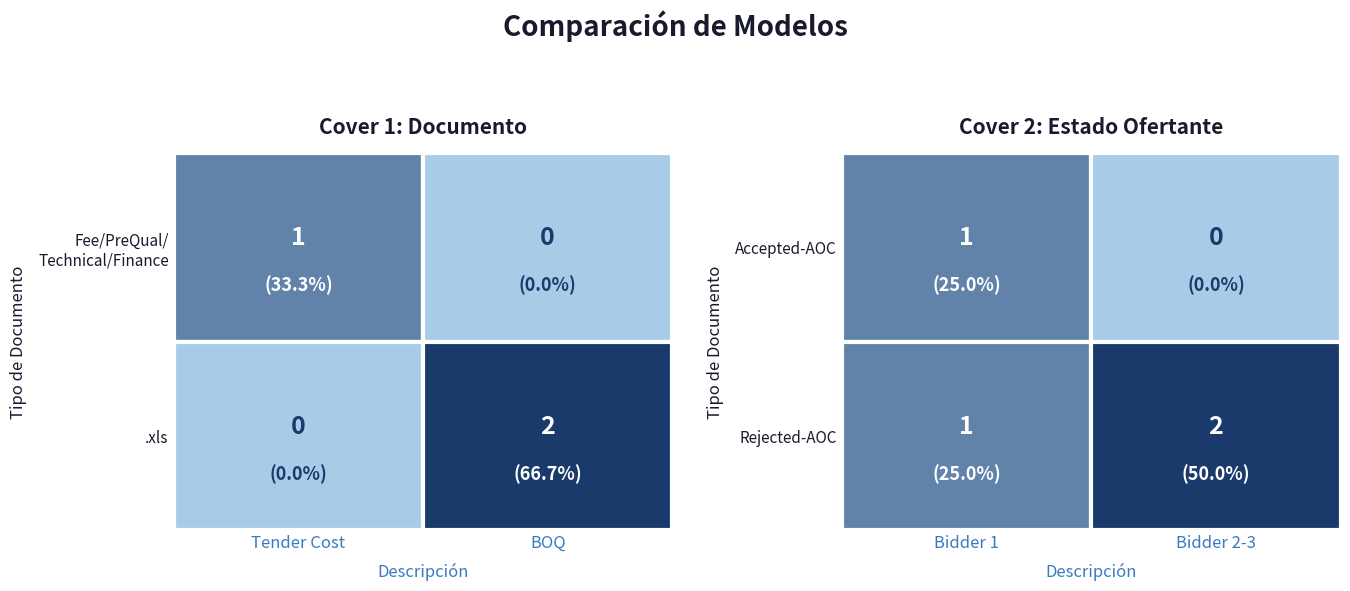

What is the difference between the BOQ values at BOQ and Tender Cost?

1